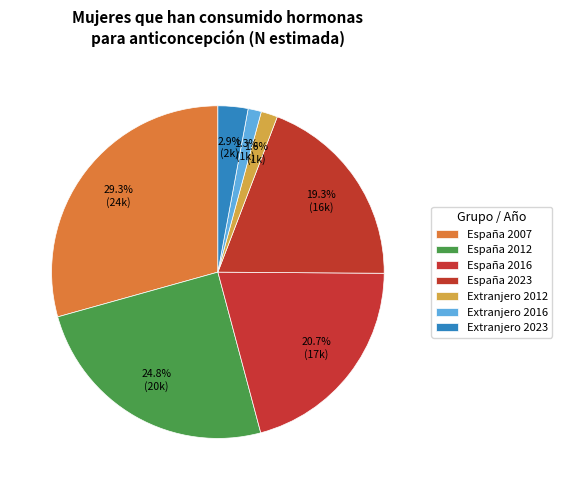

How many slices are in this pie chart?

7